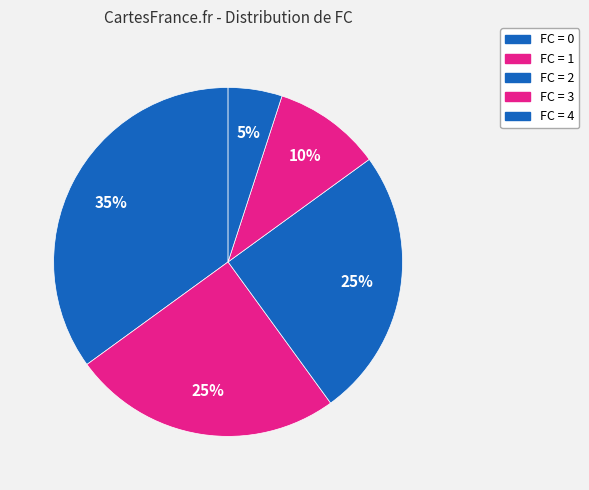

Count the number of slices in the pie.

5